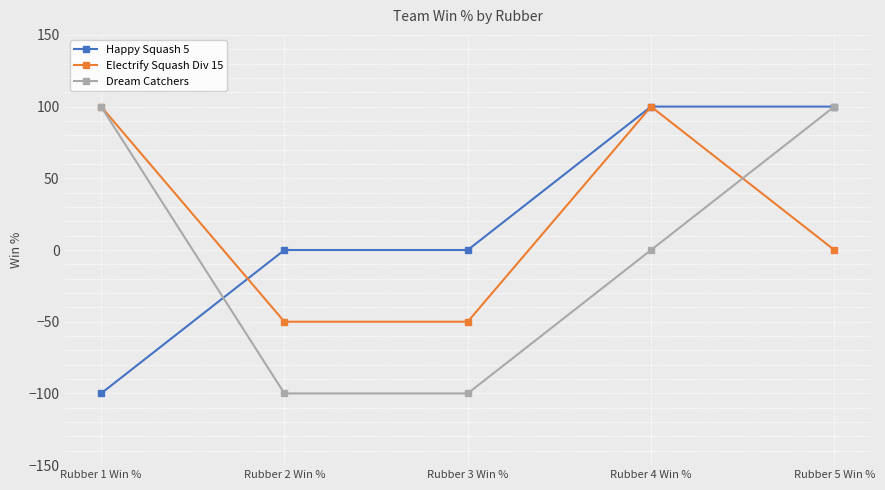

True or false: Electrify Squash Div 15 has a value of 100 at Rubber 4 Win %.

True